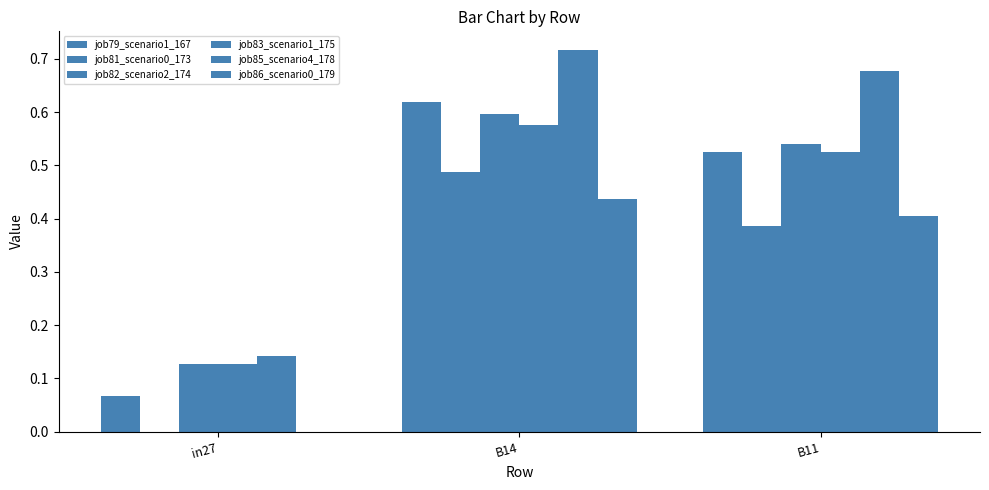

What is the difference between the maximum and minimum values in the job83_scenario1_175 series?

0.4